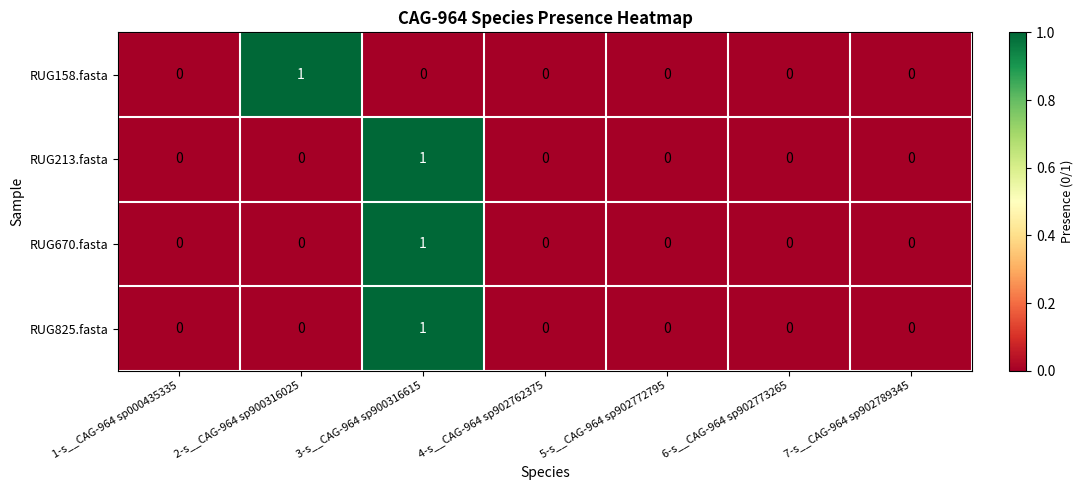

What is the total value across all series at 3-s__CAG-964 sp900316615?

3